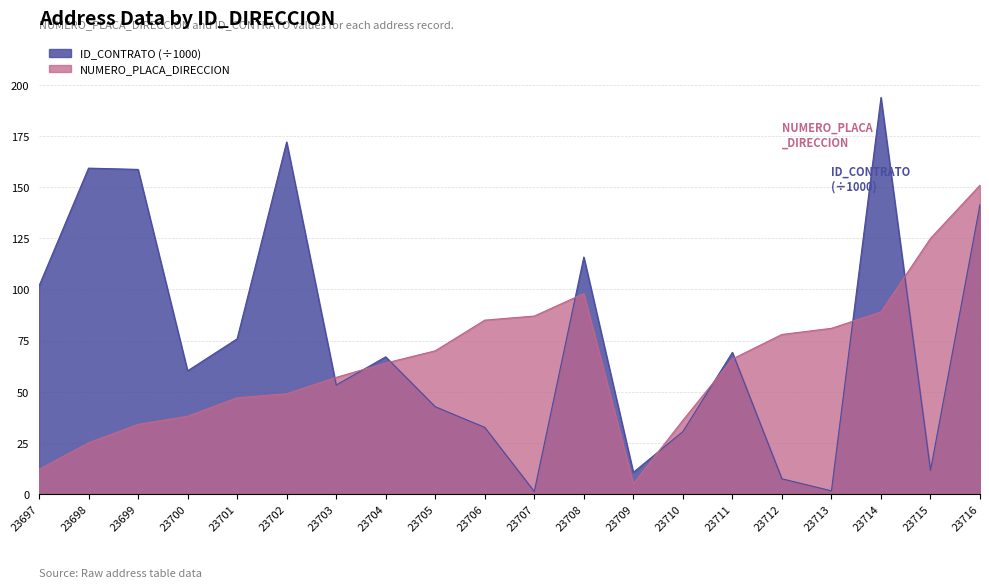

What is the difference between the second highest and minimum values in the NUMERO_PLACA_DIRECCION series?

120.0